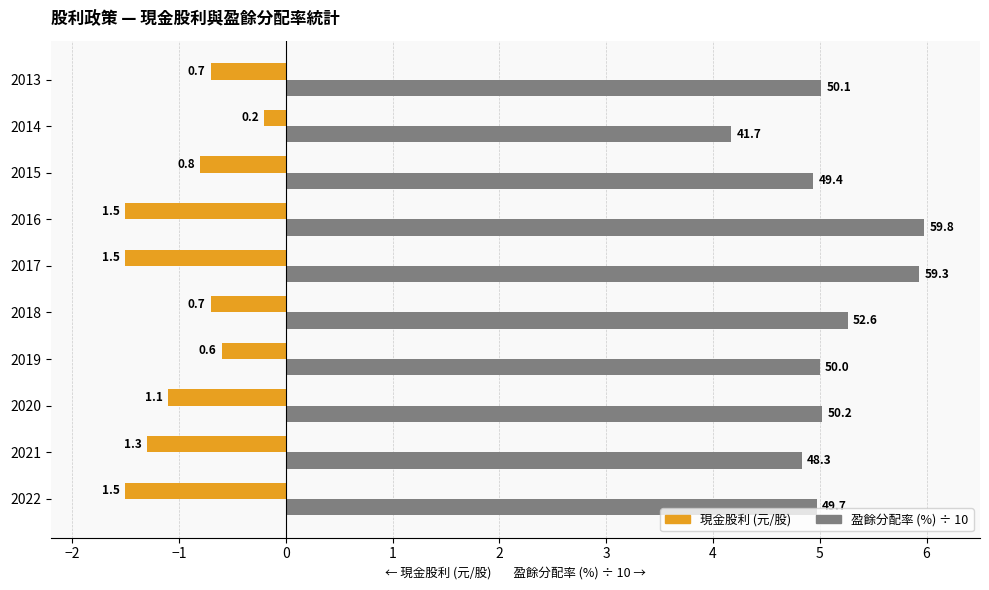

What is the smallest value displayed?

-1.5